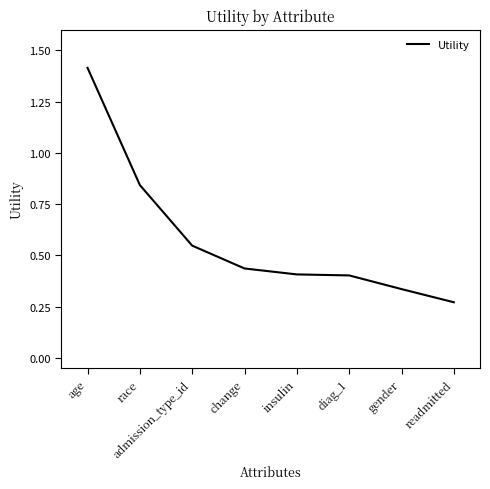

True or false: the data shows 0.4 at insulin.

True